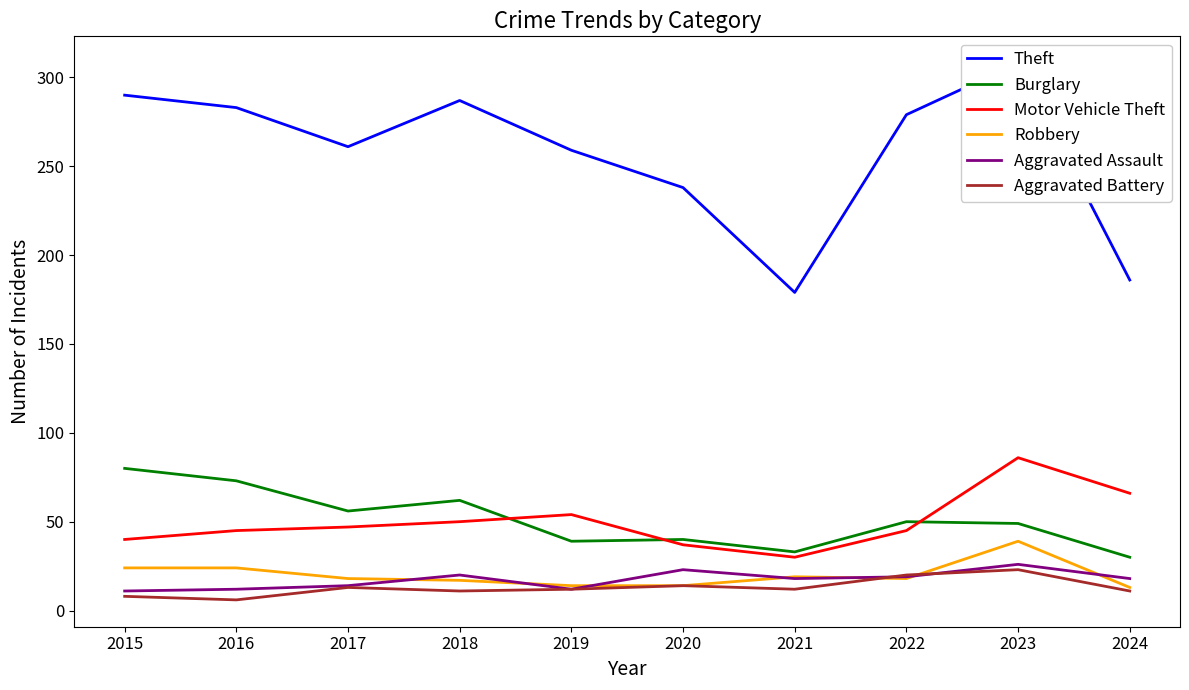

What is the approximate value of Robbery at 2015?

24